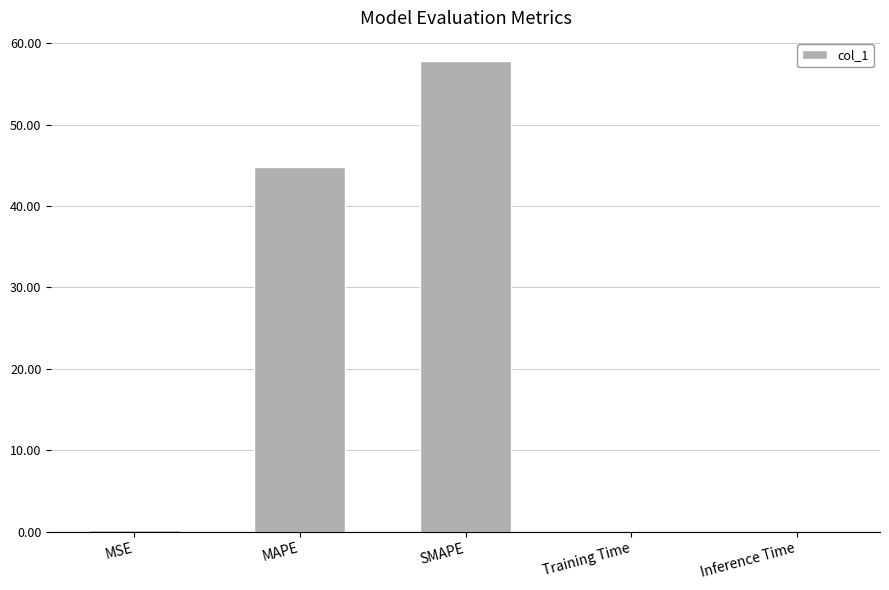

What is the maximum value shown in the chart?

57.8